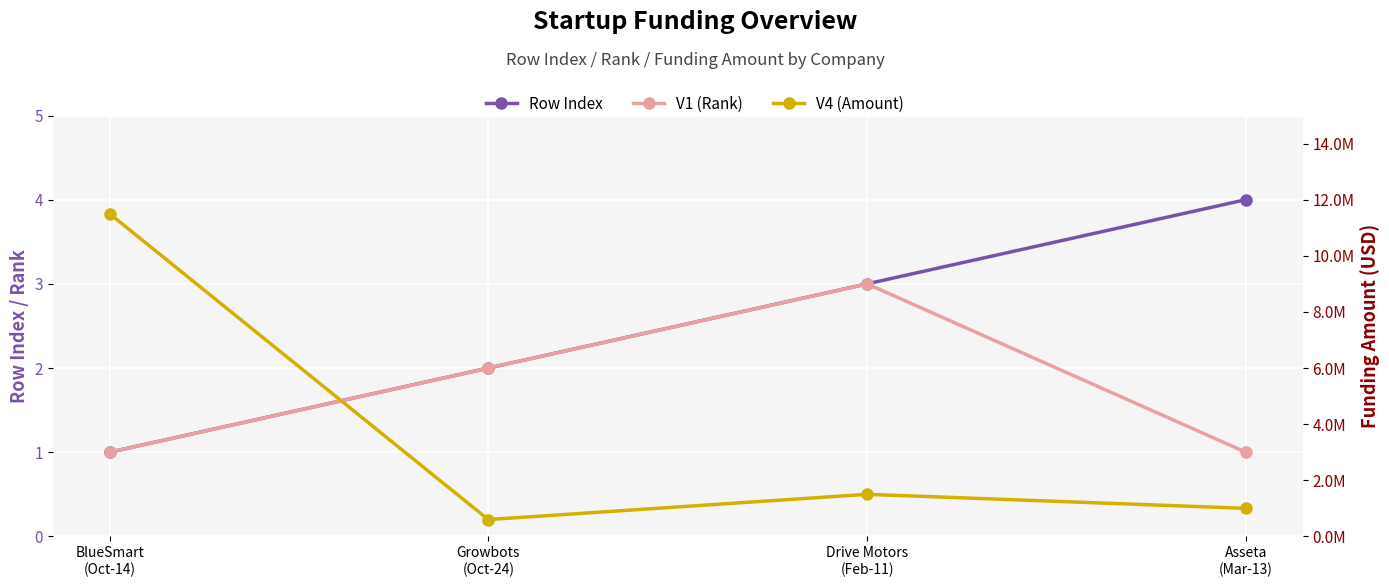

Which series changed the most between Drive Motors
(Feb-11) and Asseta
(Mar-13)?

V4 (Amount)